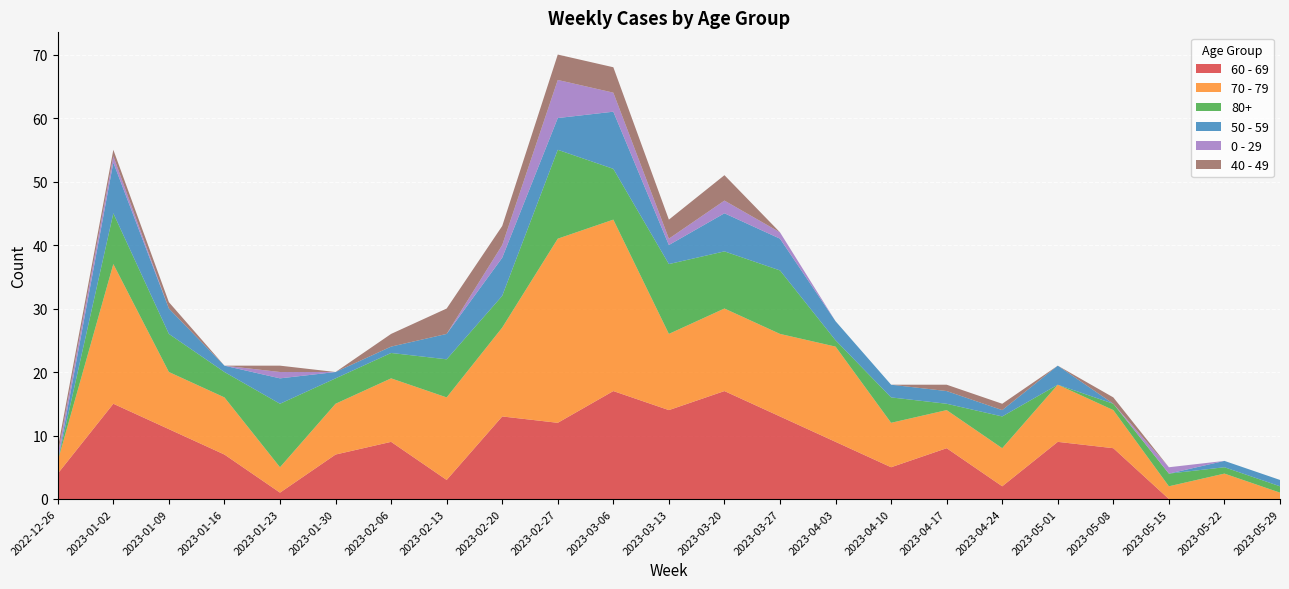

Reading left to right, extract all data points from this chart.

60 - 69: 2022-12-26=4	2023-01-02=15	2023-01-09=11	2023-01-16=7	2023-01-23=1	2023-01-30=7	2023-02-06=9	2023-02-13=3	2023-02-20=13	2023-02-27=12	2023-03-06=17	2023-03-13=14	2023-03-20=17	2023-03-27=13	2023-04-03=9	2023-04-10=5	2023-04-17=8	2023-04-24=2	2023-05-01=9	2023-05-08=8	2023-05-15=0	2023-05-22=0	2023-05-29=0
70 - 79: 2022-12-26=2	2023-01-02=22	2023-01-09=9	2023-01-16=9	2023-01-23=4	2023-01-30=8	2023-02-06=10	2023-02-13=13	2023-02-20=14	2023-02-27=29	2023-03-06=27	2023-03-13=12	2023-03-20=13	2023-03-27=13	2023-04-03=15	2023-04-10=7	2023-04-17=6	2023-04-24=6	2023-05-01=9	2023-05-08=6	2023-05-15=2	2023-05-22=4	2023-05-29=1
80+: 2022-12-26=0	2023-01-02=8	2023-01-09=6	2023-01-16=4	2023-01-23=10	2023-01-30=4	2023-02-06=4	2023-02-13=6	2023-02-20=5	2023-02-27=14	2023-03-06=8	2023-03-13=11	2023-03-20=9	2023-03-27=10	2023-04-03=1	2023-04-10=4	2023-04-17=1	2023-04-24=5	2023-05-01=0	2023-05-08=1	2023-05-15=2	2023-05-22=1	2023-05-29=1
50 - 59: 2022-12-26=0	2023-01-02=8	2023-01-09=4	2023-01-16=1	2023-01-23=4	2023-01-30=1	2023-02-06=1	2023-02-13=4	2023-02-20=6	2023-02-27=5	2023-03-06=9	2023-03-13=3	2023-03-20=6	2023-03-27=5	2023-04-03=3	2023-04-10=2	2023-04-17=2	2023-04-24=1	2023-05-01=3	2023-05-08=0	2023-05-15=0	2023-05-22=1	2023-05-29=1
0 - 29: 2022-12-26=1	2023-01-02=1	2023-01-09=0	2023-01-16=0	2023-01-23=1	2023-01-30=0	2023-02-06=0	2023-02-13=0	2023-02-20=2	2023-02-27=6	2023-03-06=3	2023-03-13=1	2023-03-20=2	2023-03-27=1	2023-04-03=0	2023-04-10=0	2023-04-17=0	2023-04-24=0	2023-05-01=0	2023-05-08=0	2023-05-15=1	2023-05-22=0	2023-05-29=0
40 - 49: 2022-12-26=1	2023-01-02=1	2023-01-09=1	2023-01-16=0	2023-01-23=1	2023-01-30=0	2023-02-06=2	2023-02-13=4	2023-02-20=3	2023-02-27=4	2023-03-06=4	2023-03-13=3	2023-03-20=4	2023-03-27=0	2023-04-03=0	2023-04-10=0	2023-04-17=1	2023-04-24=1	2023-05-01=0	2023-05-08=1	2023-05-15=0	2023-05-22=0	2023-05-29=0